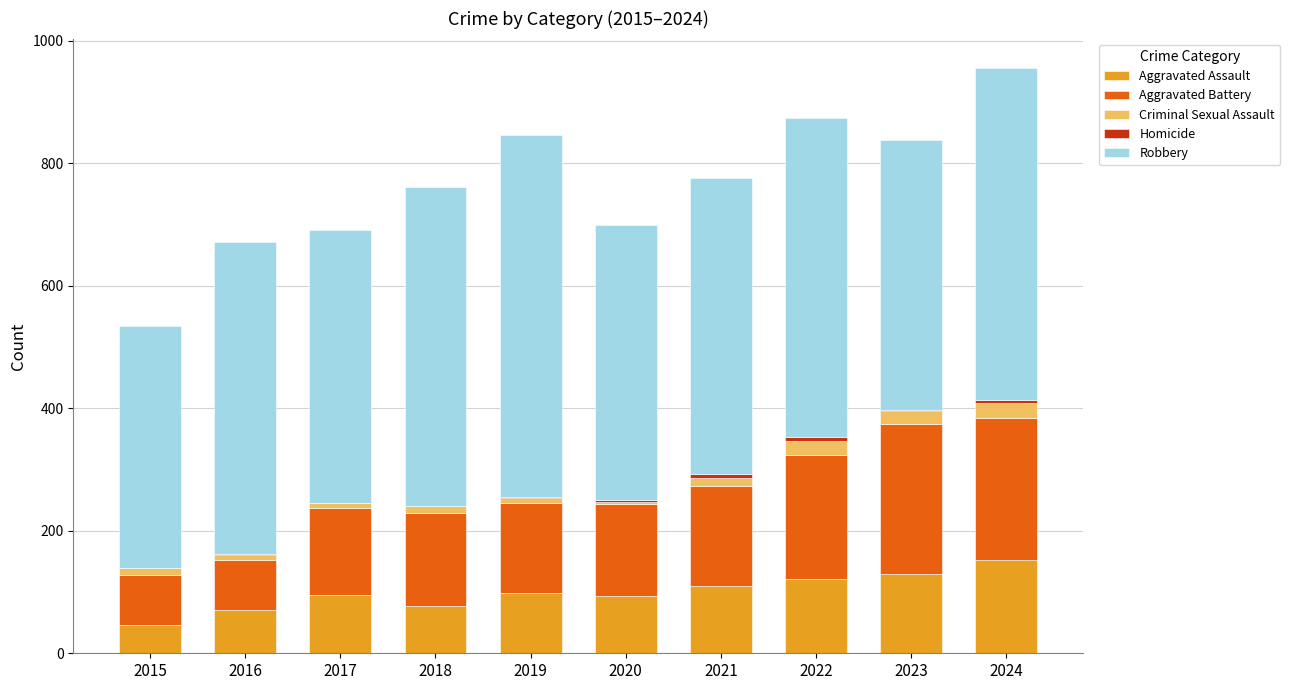

What is the total value across all series at 2019?

847